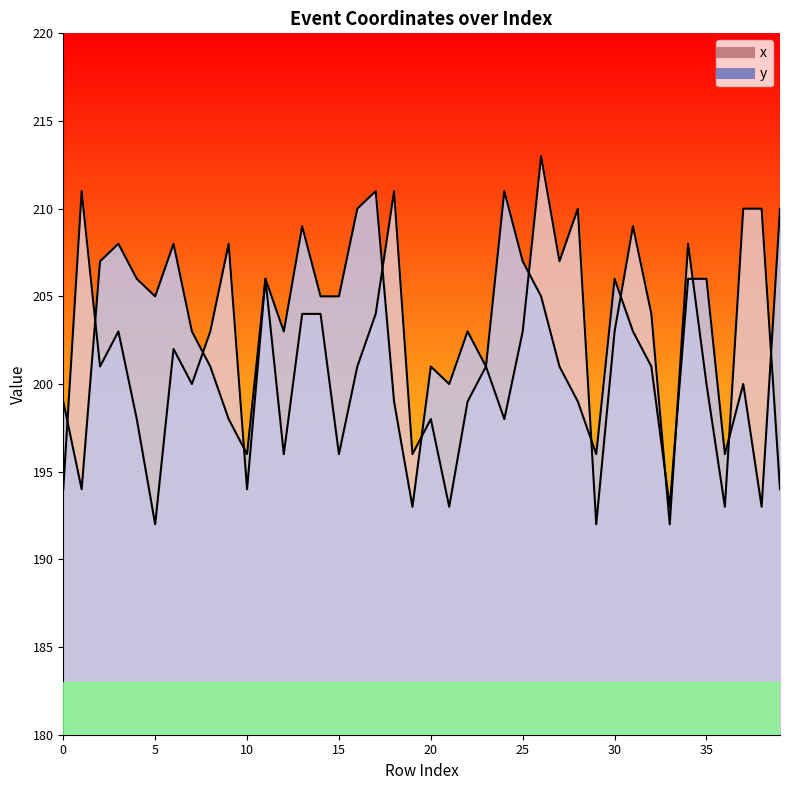

True or false: y has more than 1 points higher than both neighbors.

True